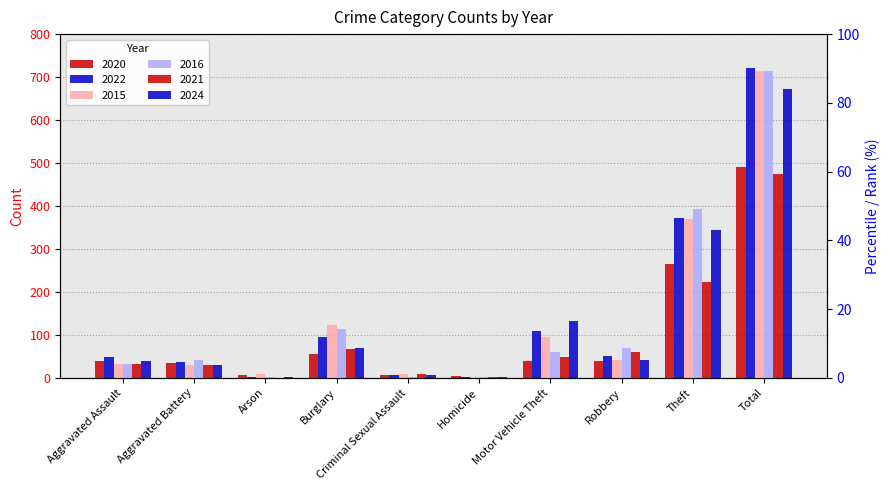

What is the label of the 8th bar from the right?

Arson